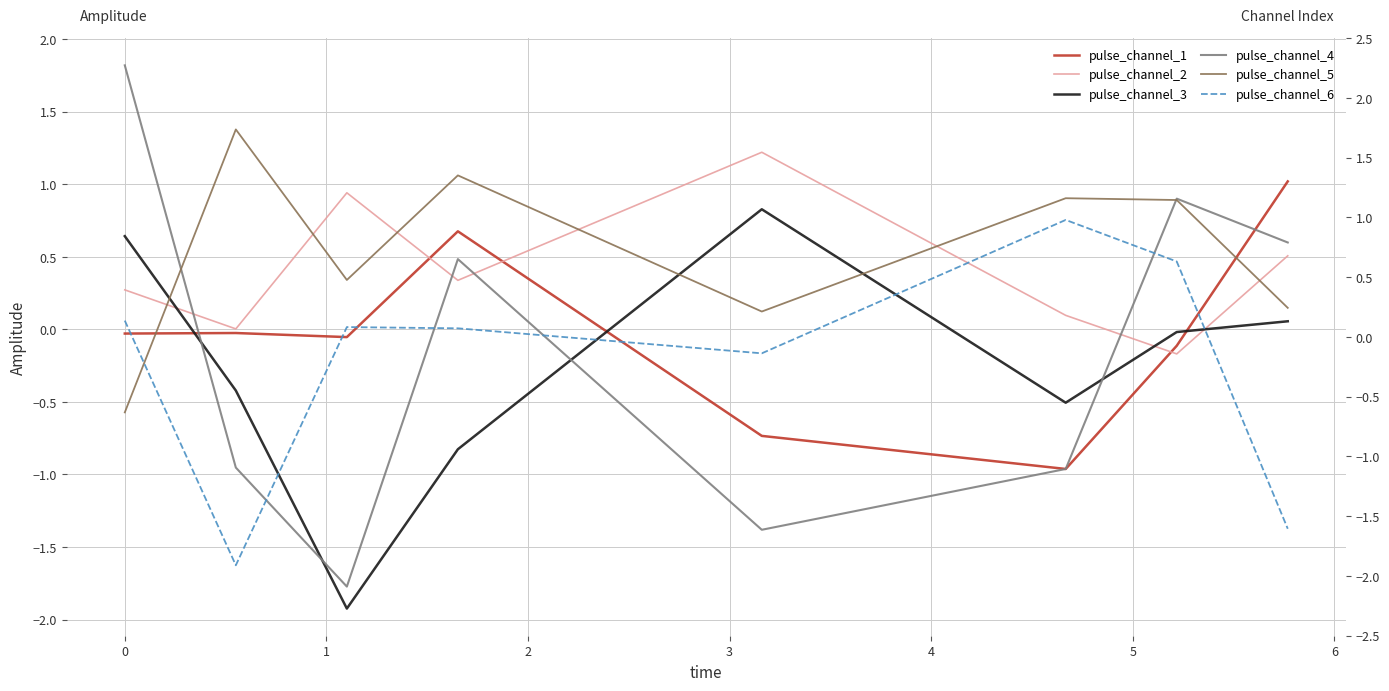

What is the value of the pulse_channel_5 point at the 7th from the left?

0.9